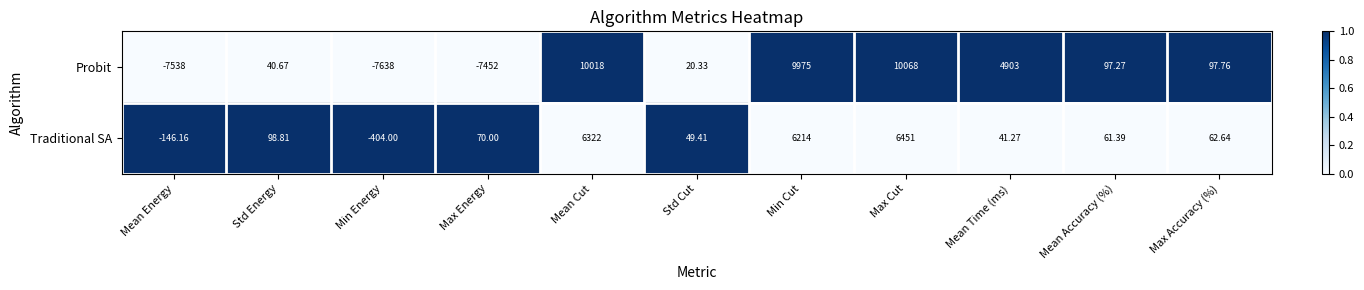

At which category is the sum across all series the highest?

Max Cut